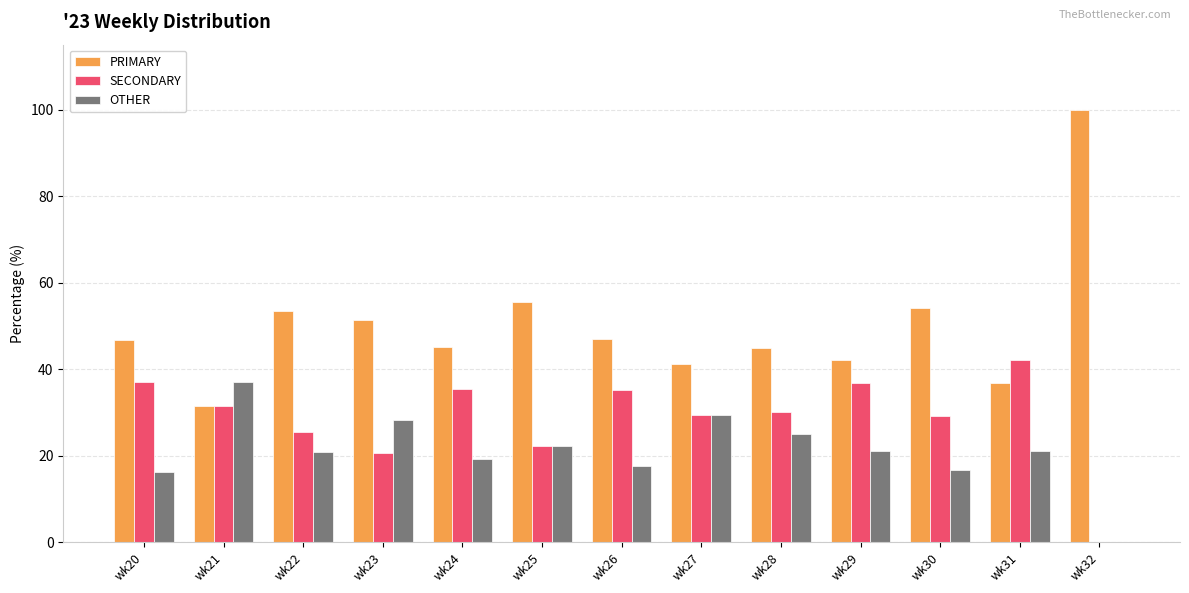

Does the chart contain stacked bars?

No